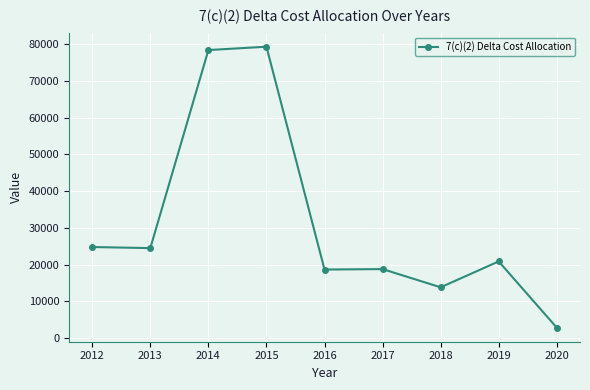

What is the average value?

31333.1